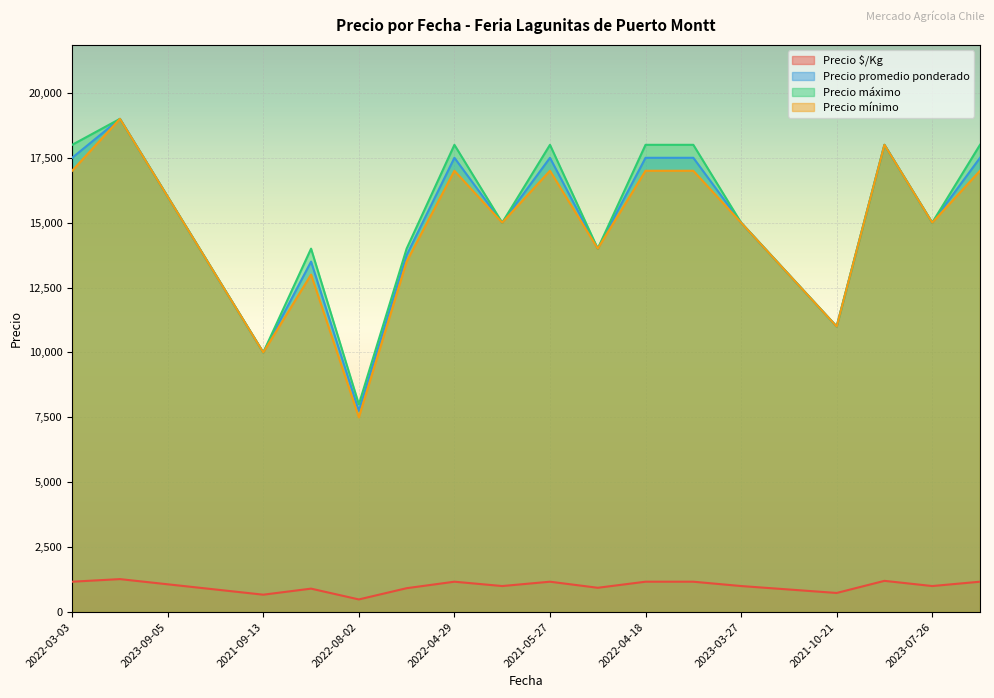

What is the difference between the highest and lowest values at 2022-08-02?

7516